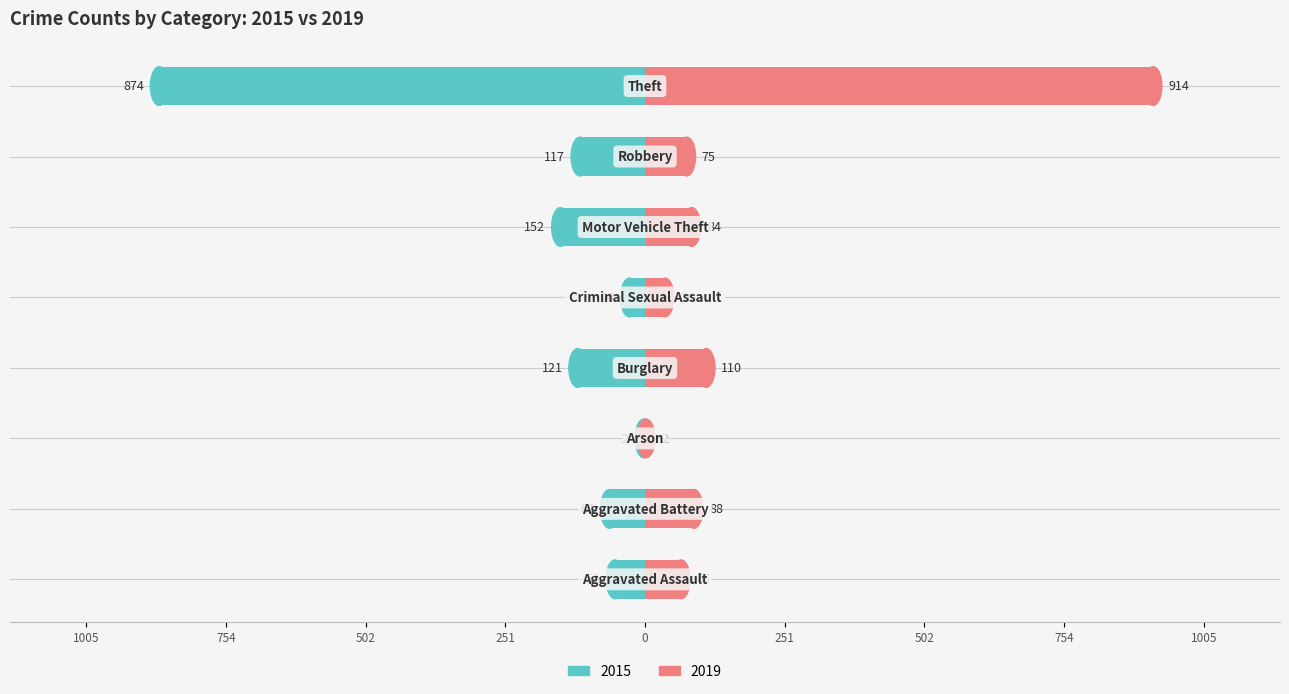

The 2019 series shows 36 at Criminal Sexual Assault. True or false?

True